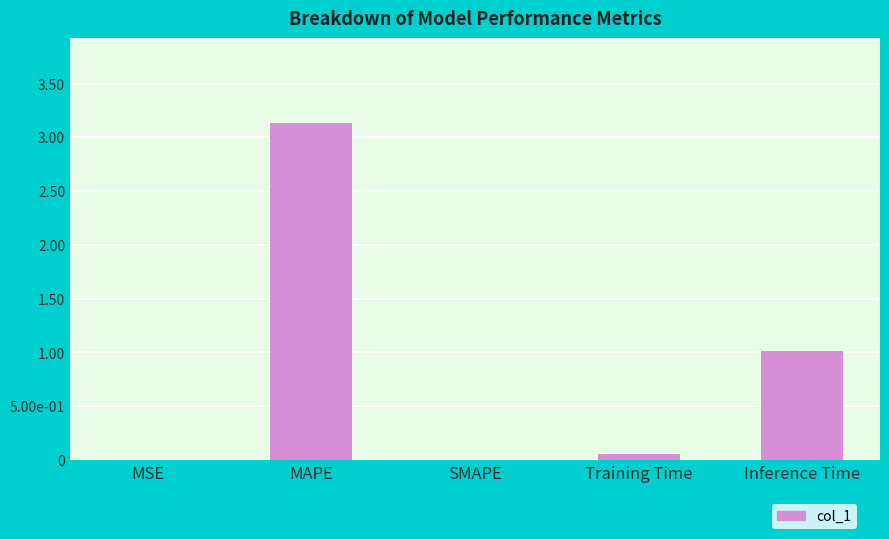

Between MAPE and SMAPE, which is larger?

MAPE